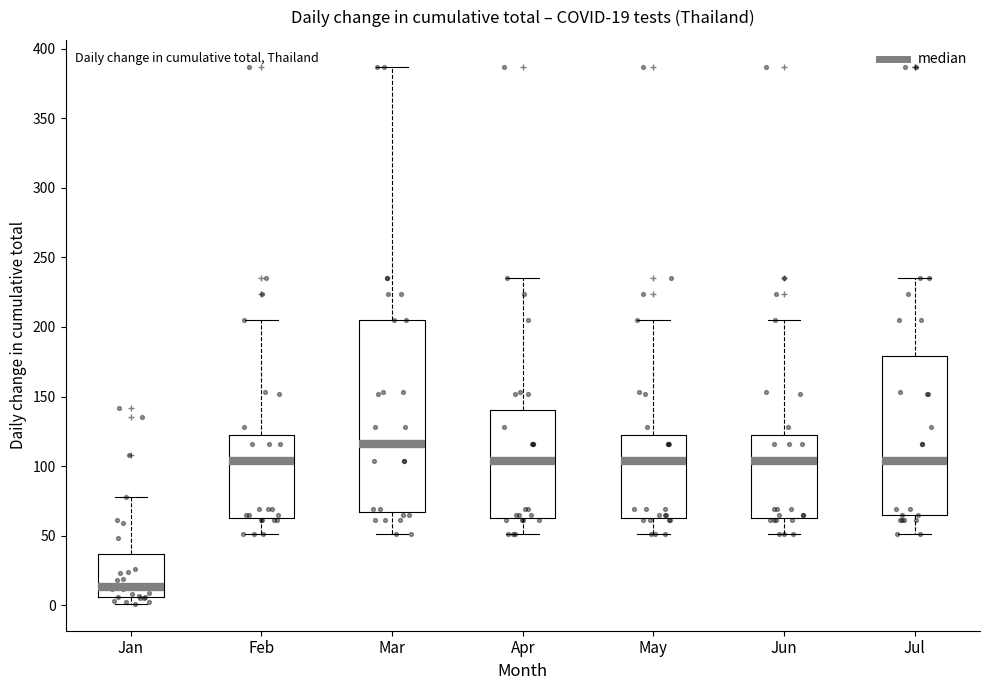

Which box is the tallest, from its lower edge to its upper edge?

Mar